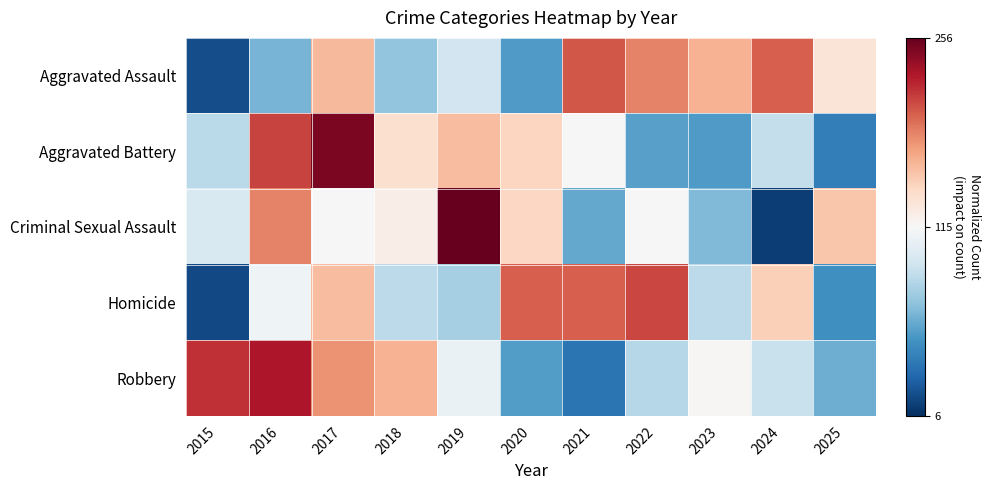

Which label corresponds to the largest value in the chart?

2019